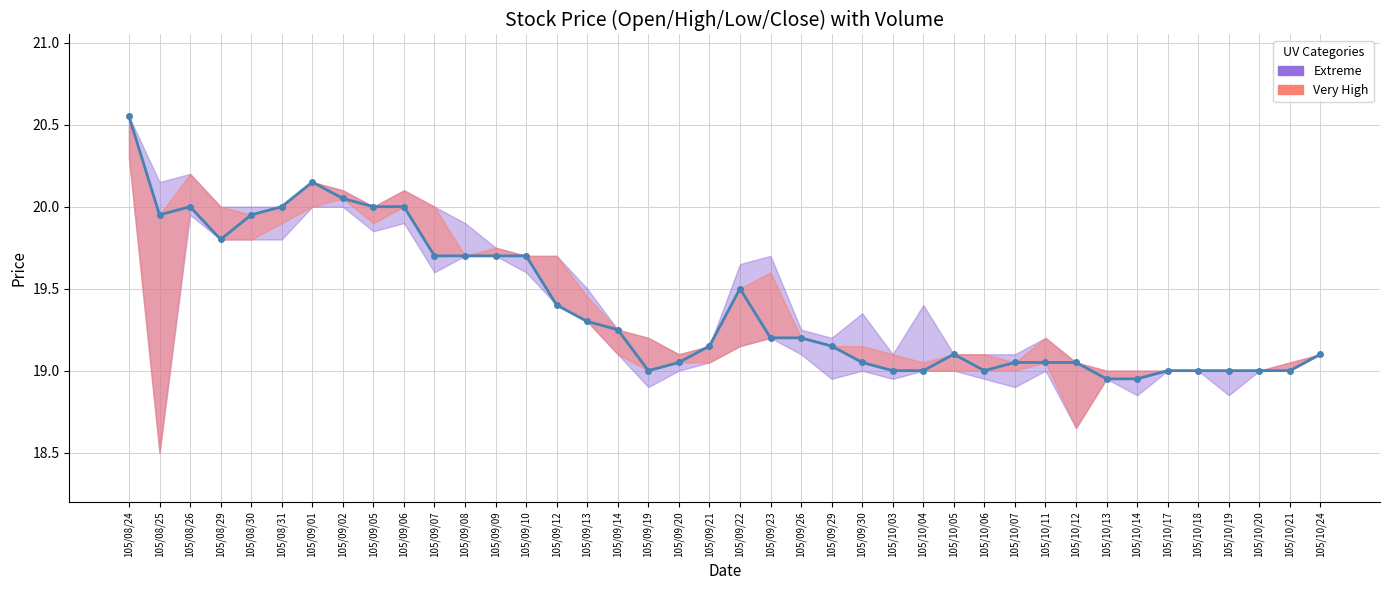

At which label does the data first exceed 19?

105/08/24